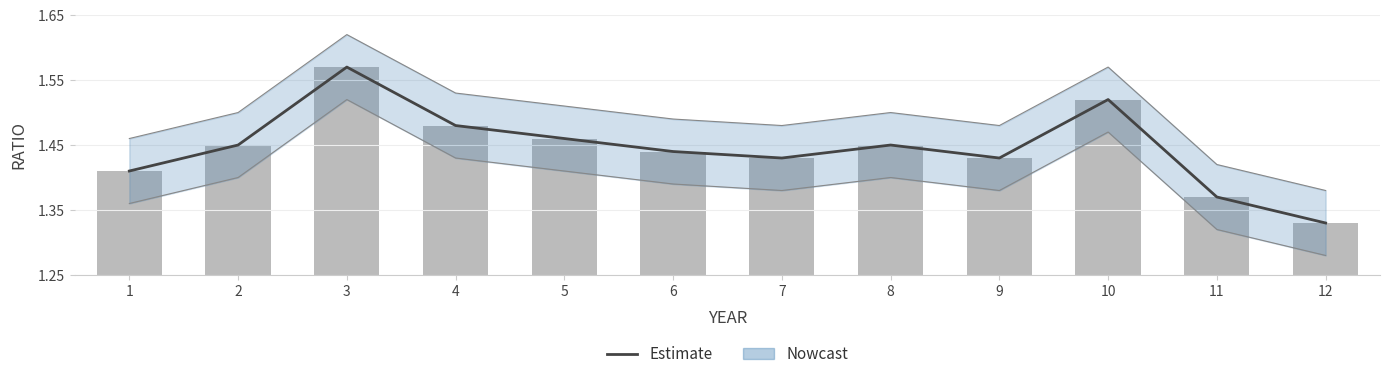

List the labels in order of value, largest first.

3, 10, 4, 5, 2, 8, 6, 7, 9, 1, 11, 12